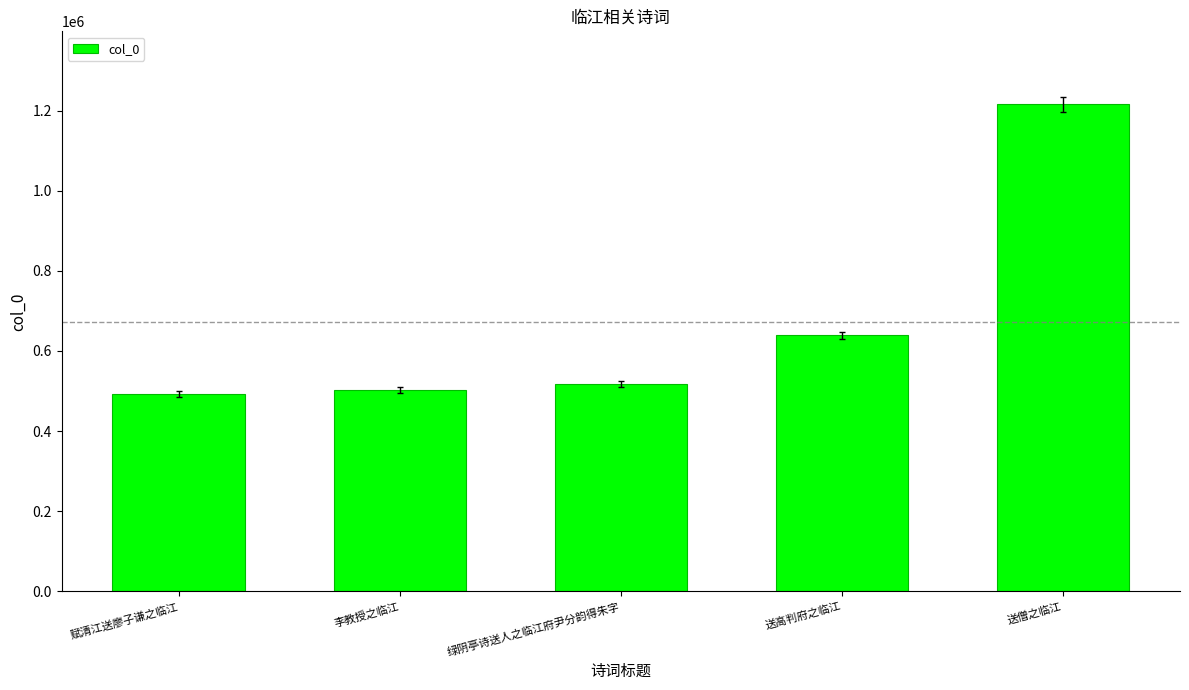

What is the label of the 5th bar from the left?

送僧之临江